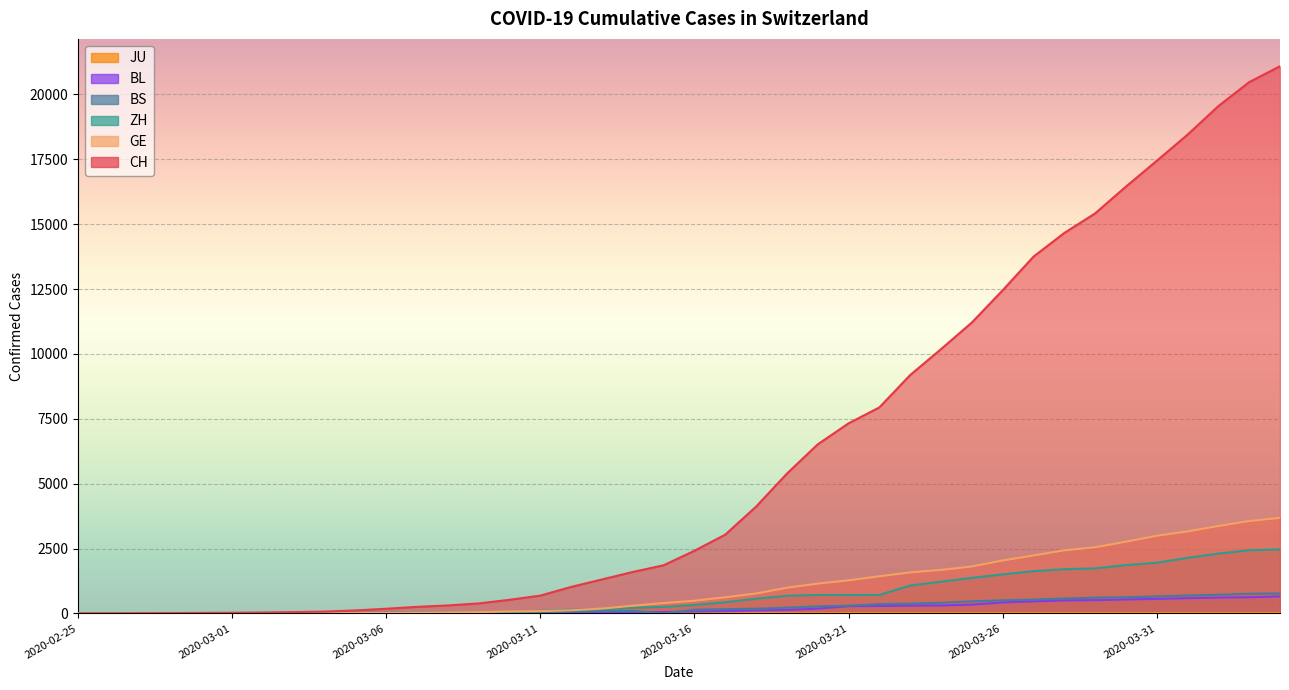

The BL series shows 379 at 2020-04-04. True or false?

False